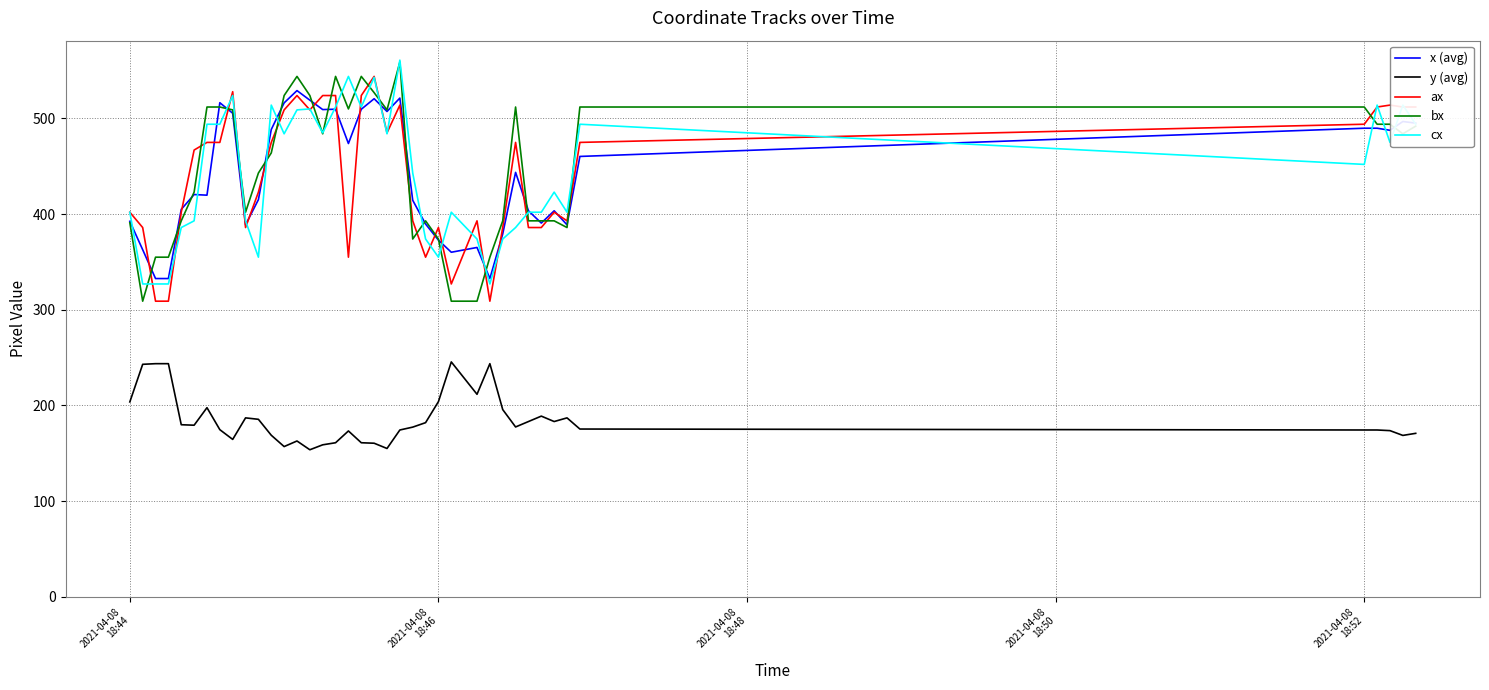

What is the lowest value of the x (avg) series?

332.7